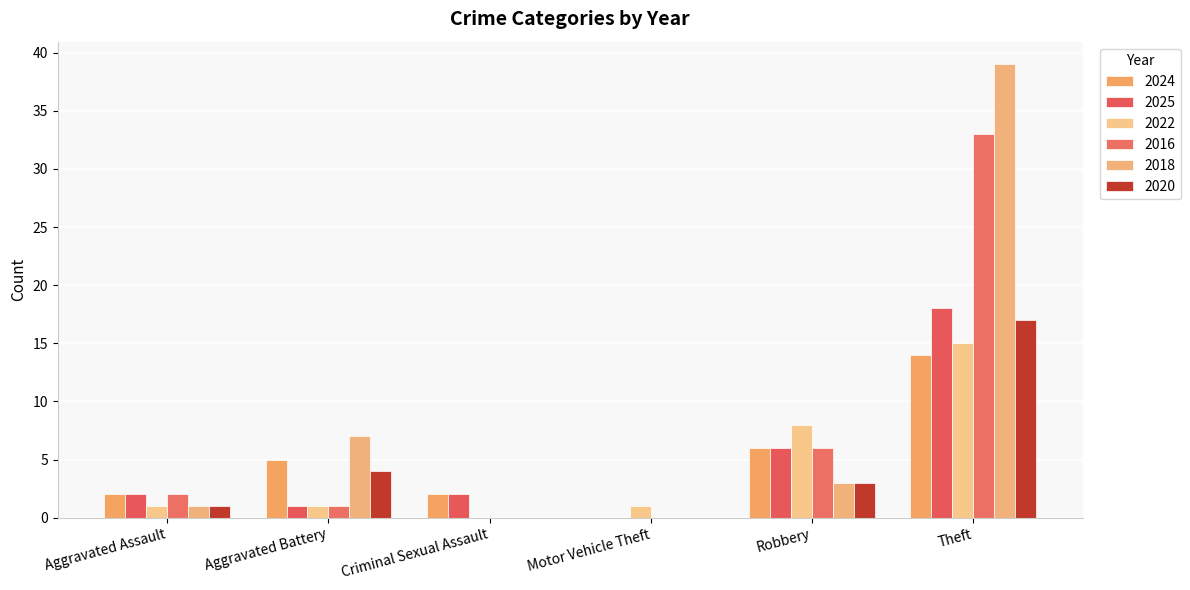

At which label does 2018 first exceed 3?

Aggravated Battery